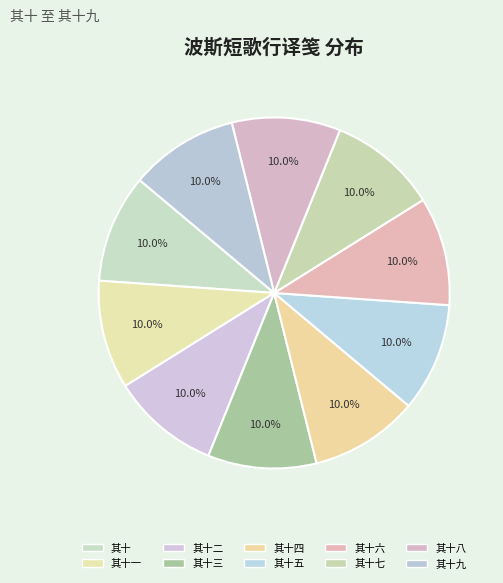

Which slice is the largest?

波斯短歌行译笺 其十九